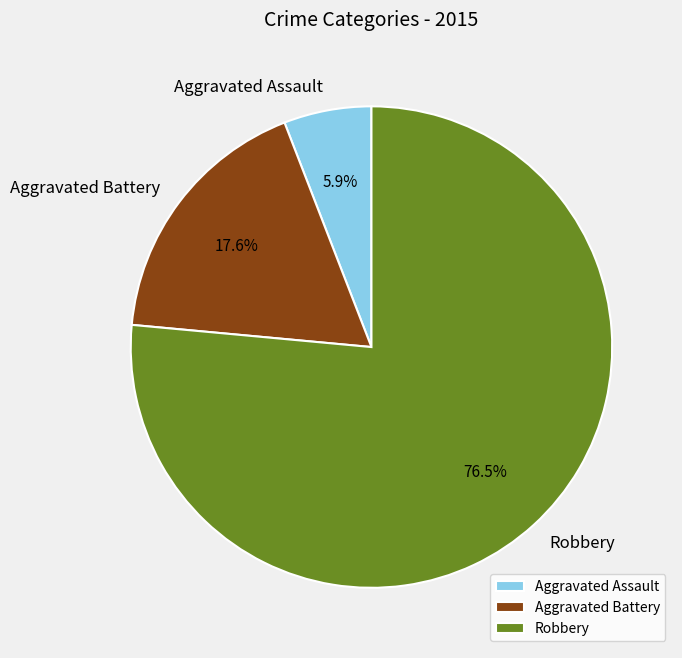

To the nearest percent, what is the average slice percentage?

33%